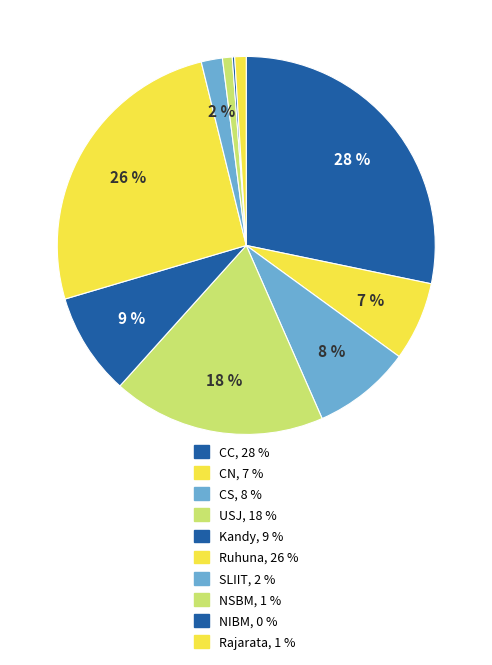

Combined, what portion of the pie is CN and NSBM?

7.6%